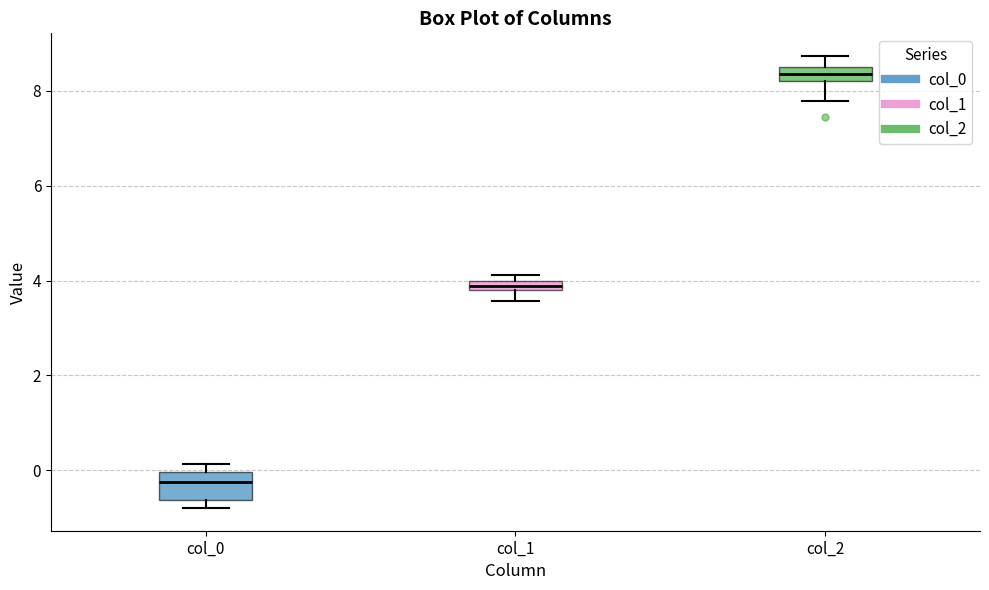

Which box's median line is the lowest?

col_0